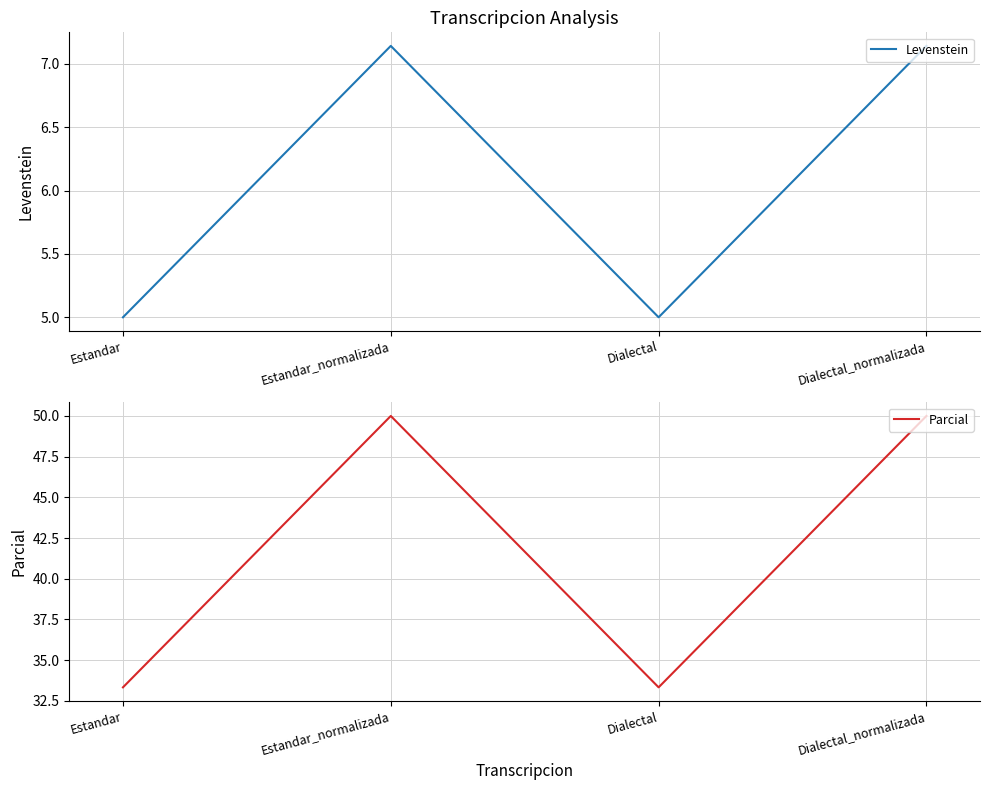

At which label is Parcial closest to 41?

Estandar